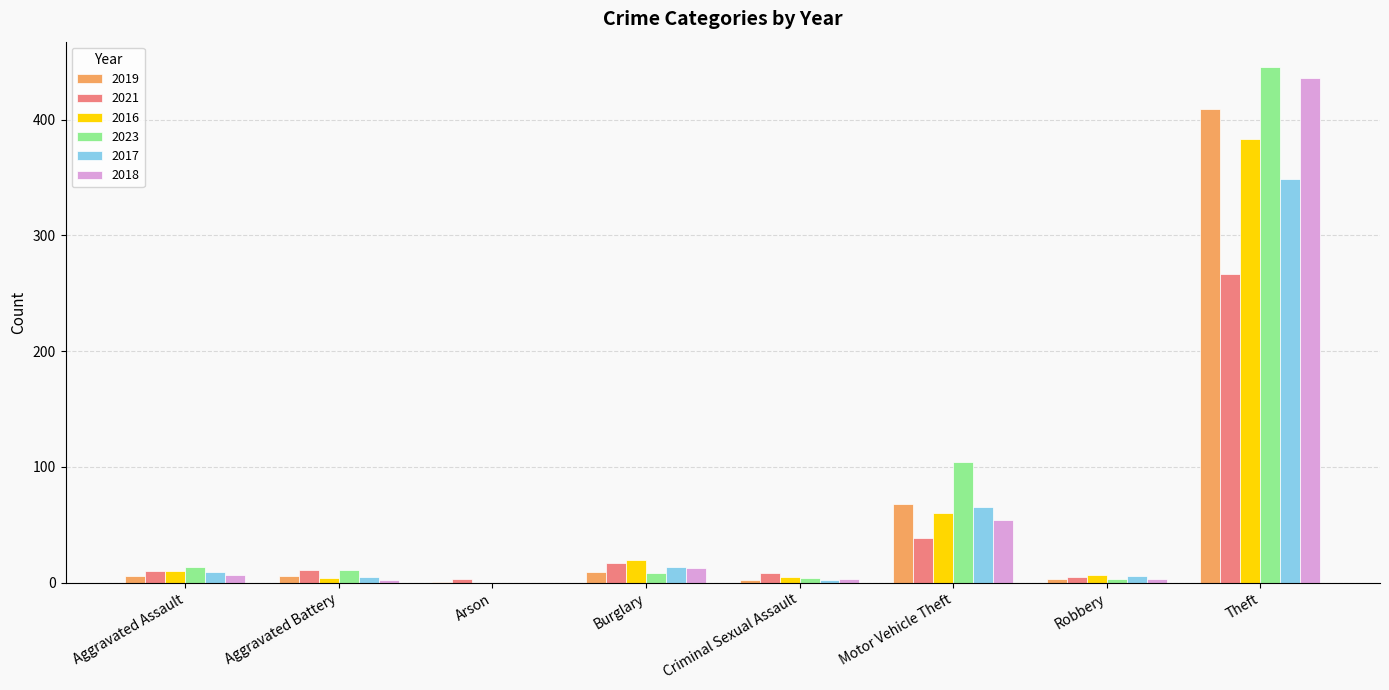

Is it true that 2021 equals 17 at Burglary?

True